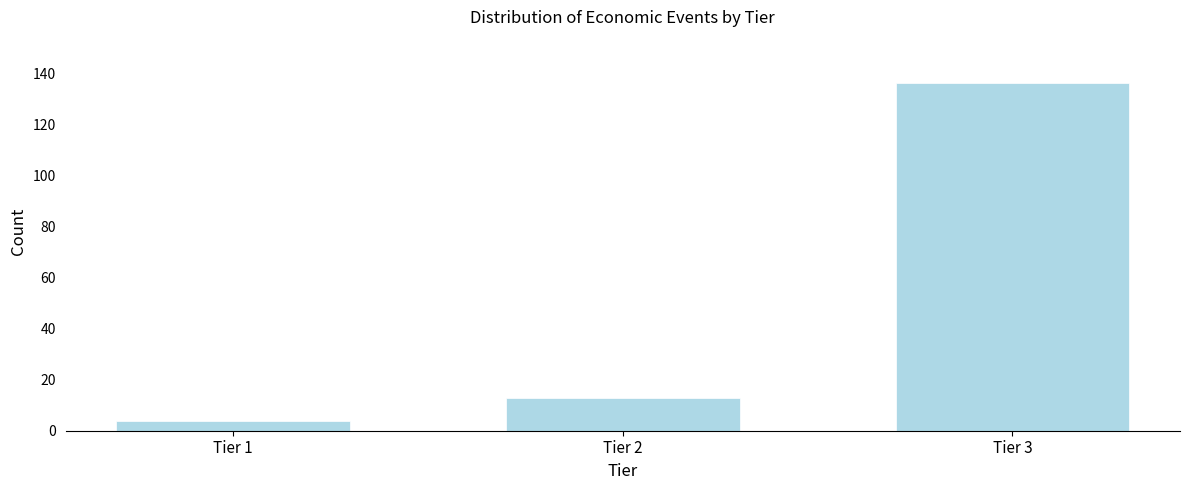

Reading left to right, what are all the values shown in this chart?

4	13	136